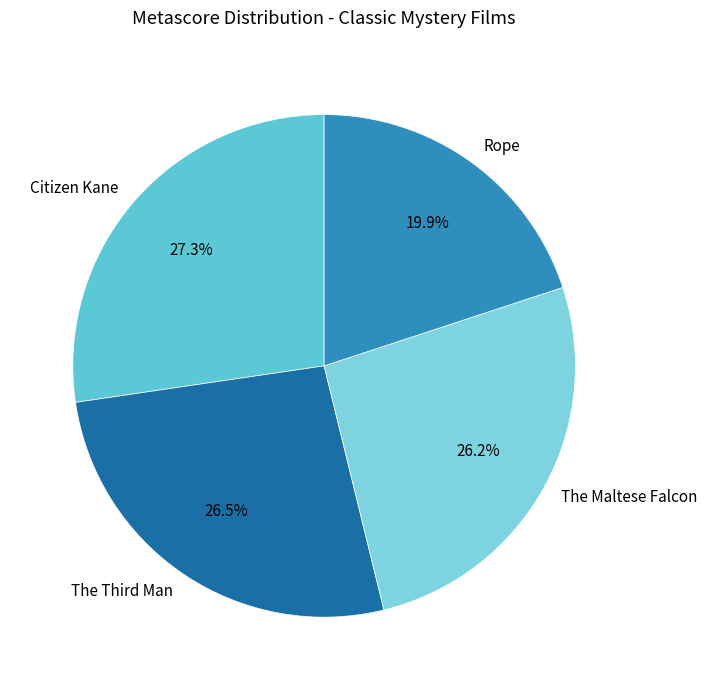

Which slice is the largest?

Citizen Kane